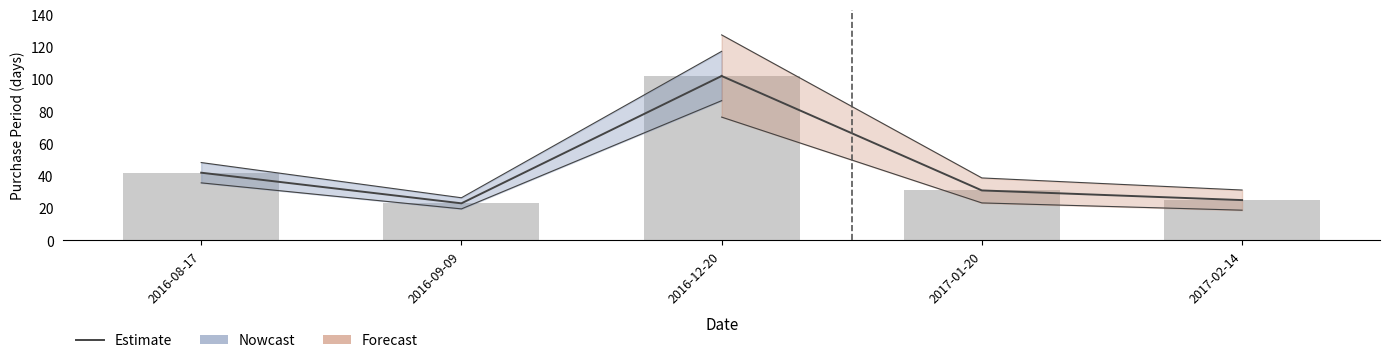

The value at 2016-09-09 is 15. True or false?

False